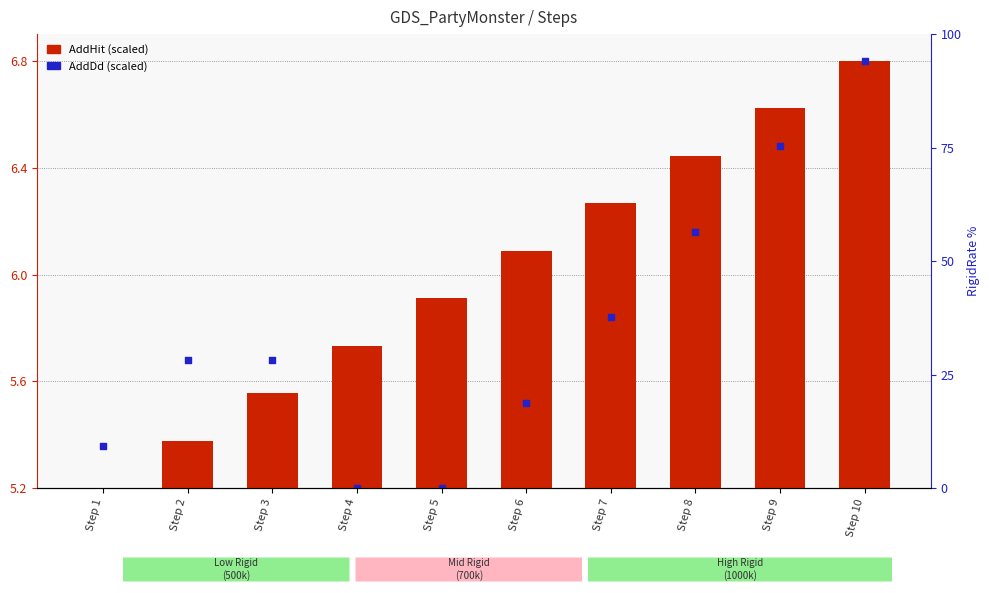

Which series reaches the minimum Y coordinate?

AddHit (scaled)